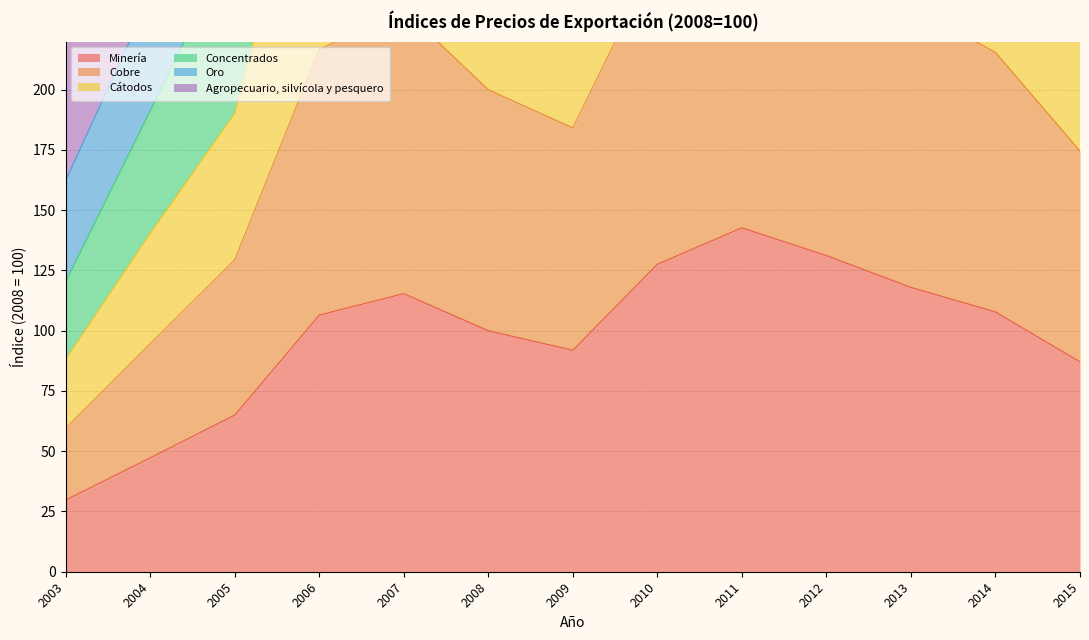

Which category has the highest value in the Minería series?

2011